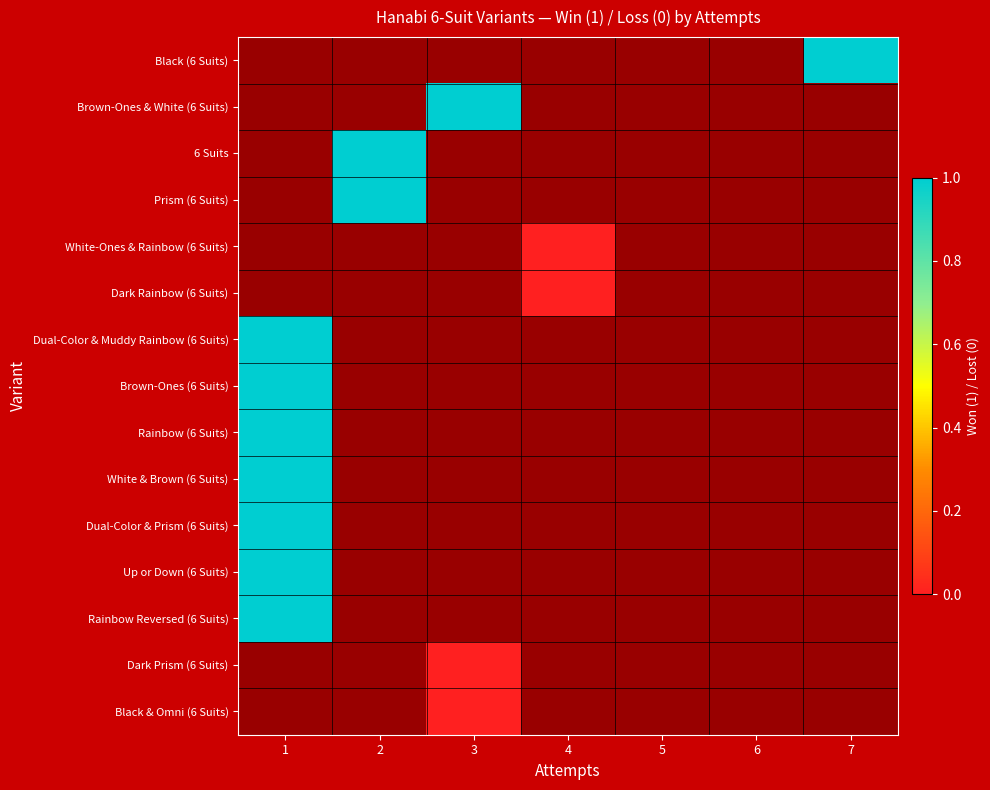

How many data points does each series have?

7